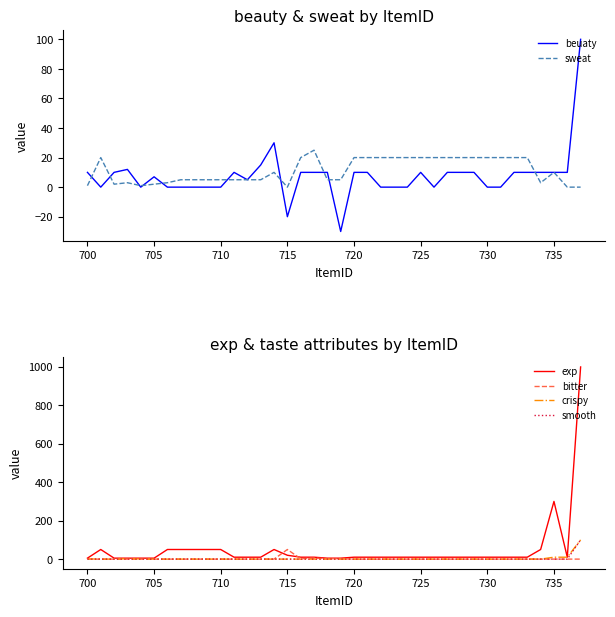

True or false: beuaty has more than 0 points higher than both neighbors.

True